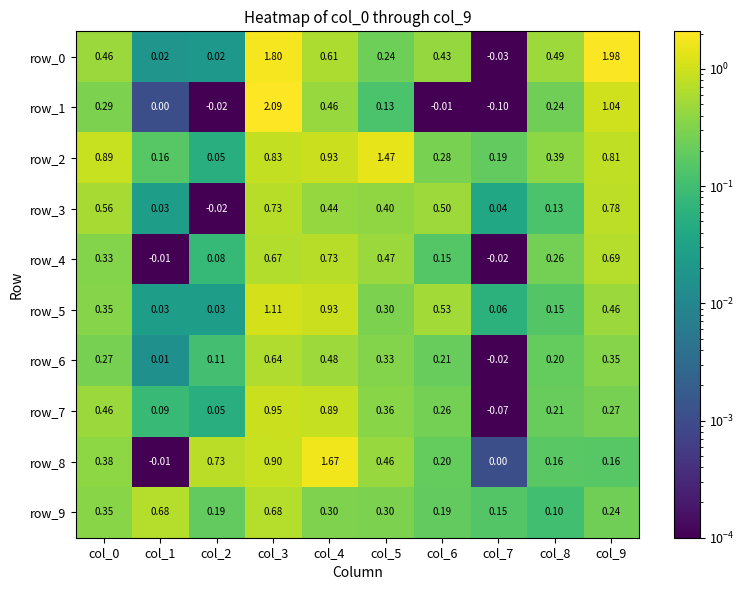

Which has a higher value, col_9 or col_1?

col_9